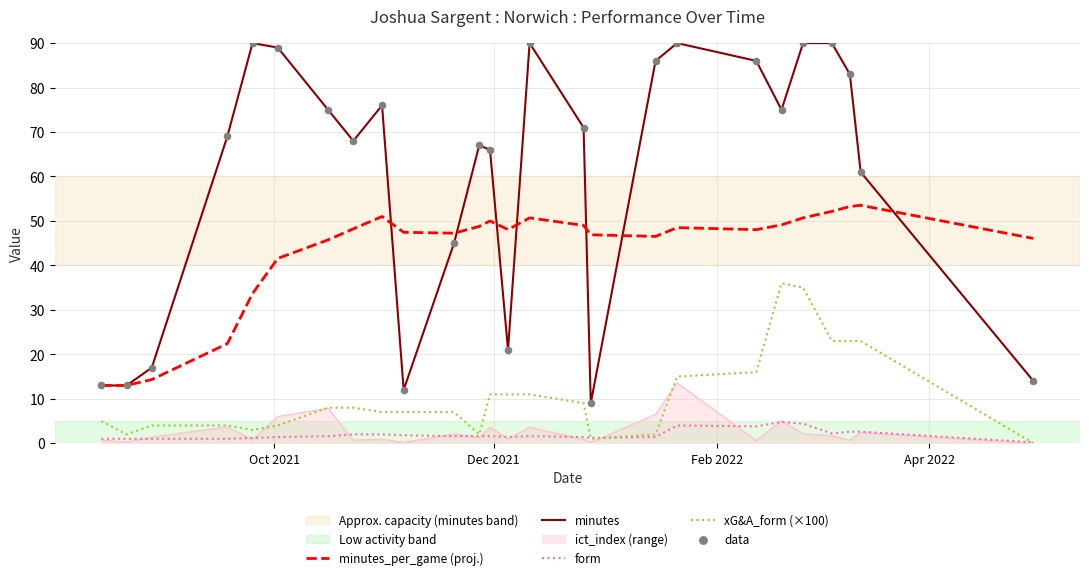

Which series has the largest total across all categories?

minutes